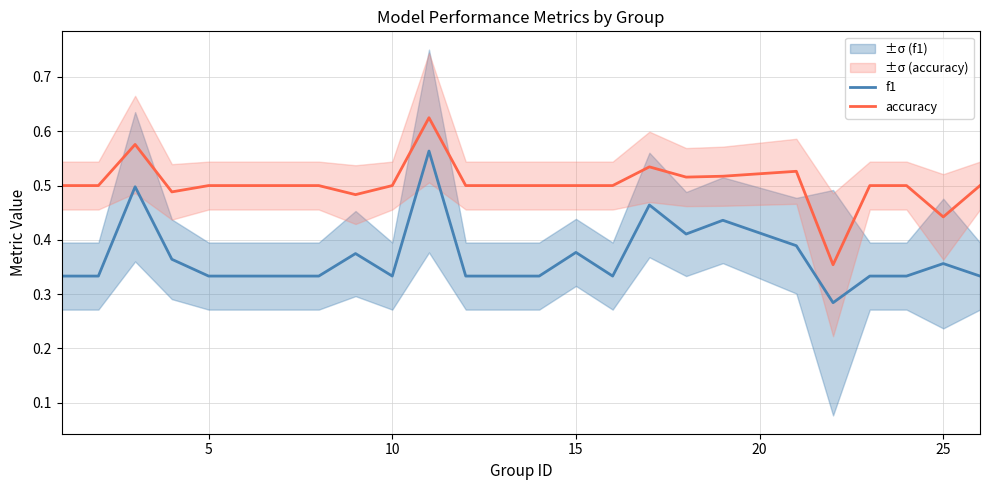

True or false: accuracy has a value of 0.8 at 15.

False